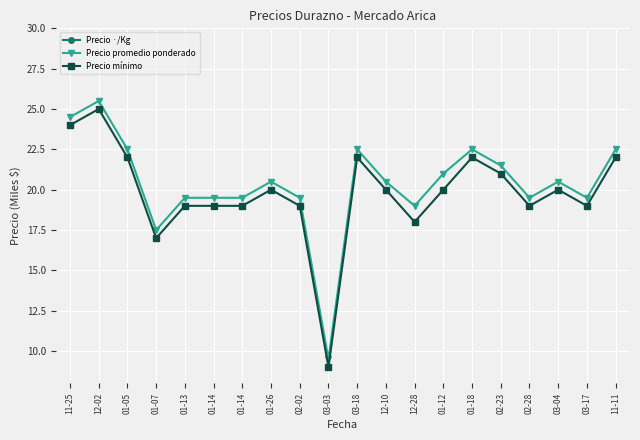

Reading right to left, list all the values displayed in this chart.

Precio ·/Kg: 11-11=2.2	03-17=1.1	03-04=1.0	02-28=1.1	02-23=1.1	01-18=1.2	01-12=1.2	12-28=1.1	12-10=1.1	03-18=1.2	03-03=0.9	02-02=1.1	01-26=1.1	01-14=1.1	01-14=1.1	01-13=1.1	01-07=1.0	01-05=1.2	12-02=1.4	11-25=1.4
Precio promedio ponderado: 11-11=22.5	03-17=19.5	03-04=20.5	02-28=19.5	02-23=21.5	01-18=22.5	01-12=21.0	12-28=19.0	12-10=20.5	03-18=22.5	03-03=9.5	02-02=19.5	01-26=20.5	01-14=19.5	01-14=19.5	01-13=19.5	01-07=17.5	01-05=22.5	12-02=25.5	11-25=24.5
Precio mínimo: 11-11=22.0	03-17=19.0	03-04=20.0	02-28=19.0	02-23=21.0	01-18=22.0	01-12=20.0	12-28=18.0	12-10=20.0	03-18=22.0	03-03=9.0	02-02=19.0	01-26=20.0	01-14=19.0	01-14=19.0	01-13=19.0	01-07=17.0	01-05=22.0	12-02=25.0	11-25=24.0